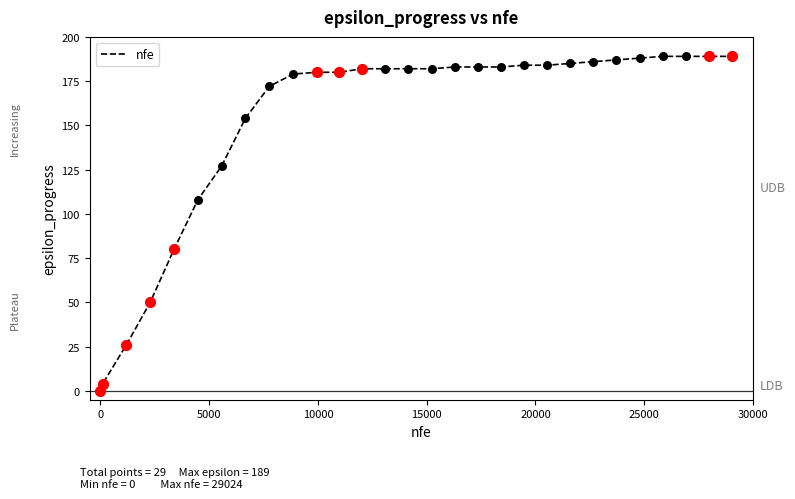

What is the difference between the maximum and minimum values?

189